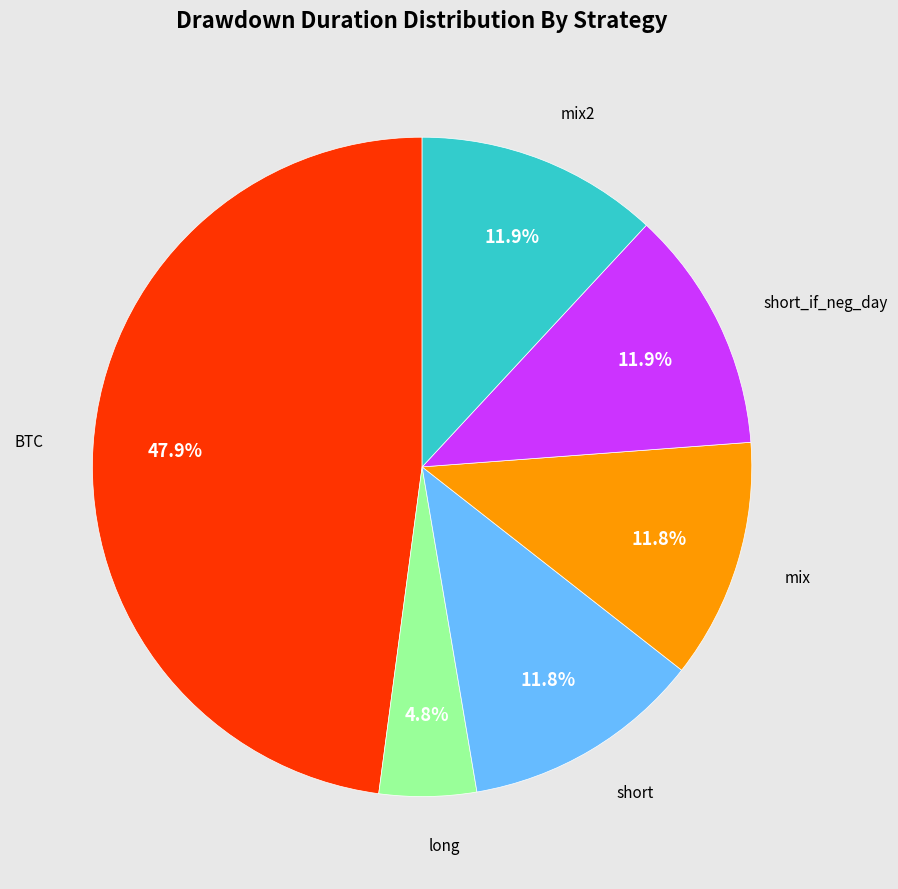

Is there any slice that represents more than half of the pie?

No